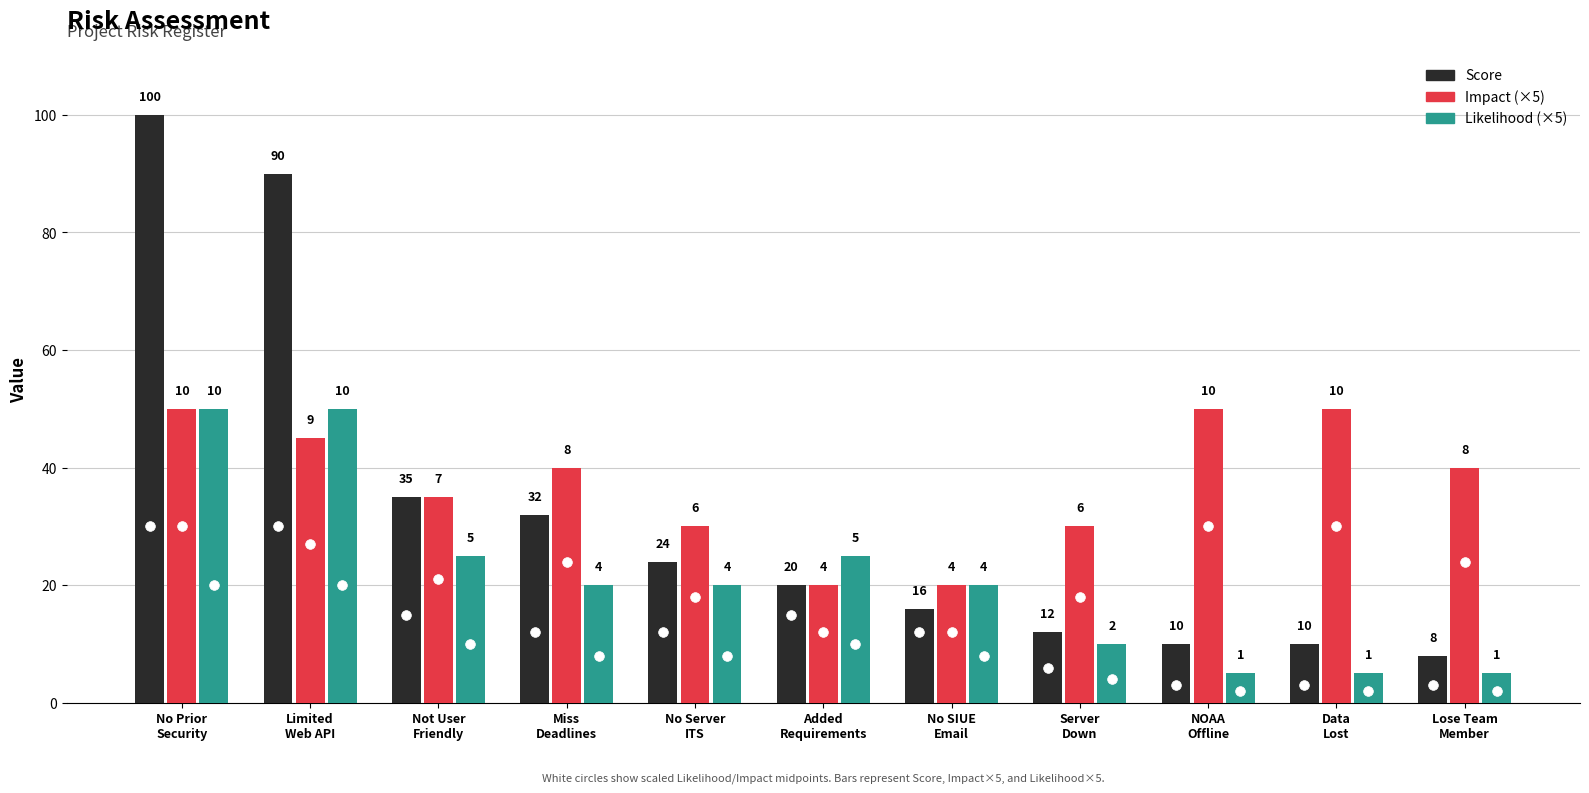

The value of Score at website is not user friendly is 35. True or false?

True